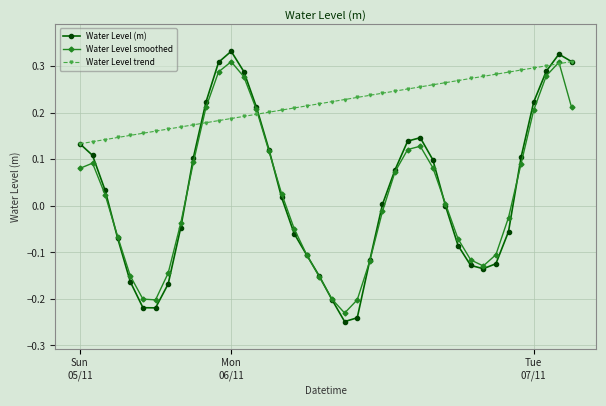

How many distinct data groups are displayed?

3